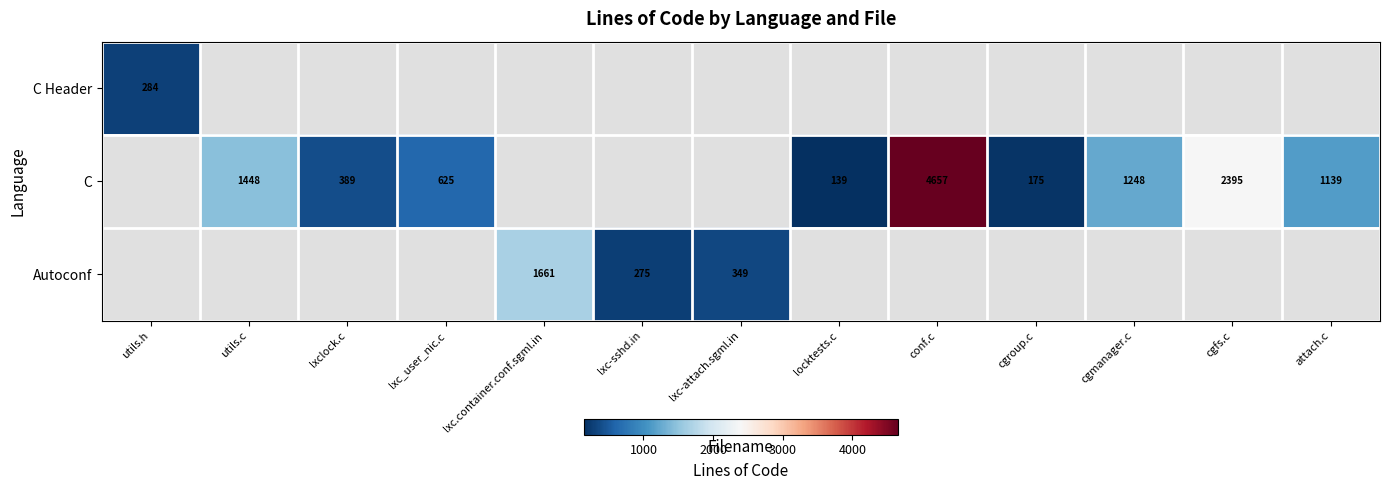

Which has a higher value, lxc-attach.sgml.in or cgfs.c?

cgfs.c